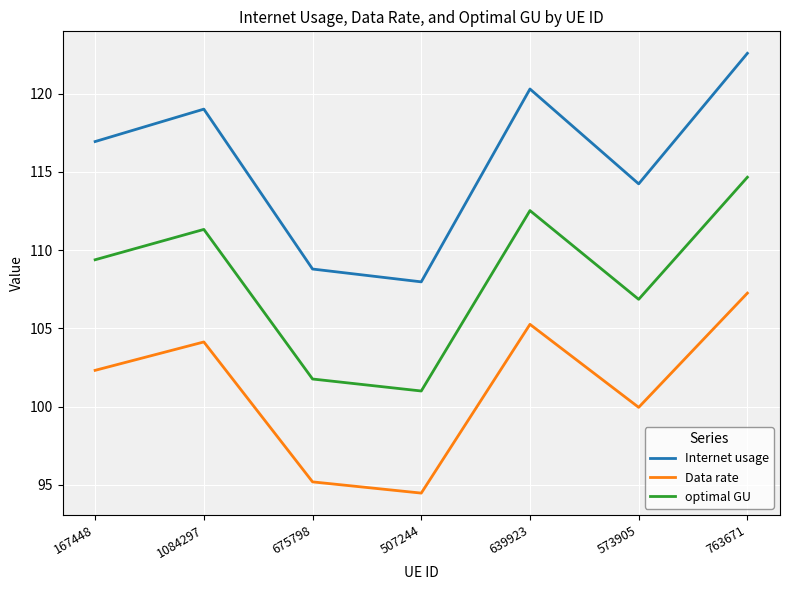

What is the total value across all series at 675798?

305.8